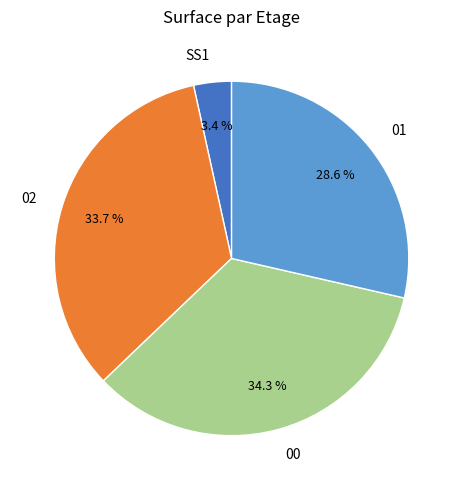

What is the largest slice in the pie chart?

00